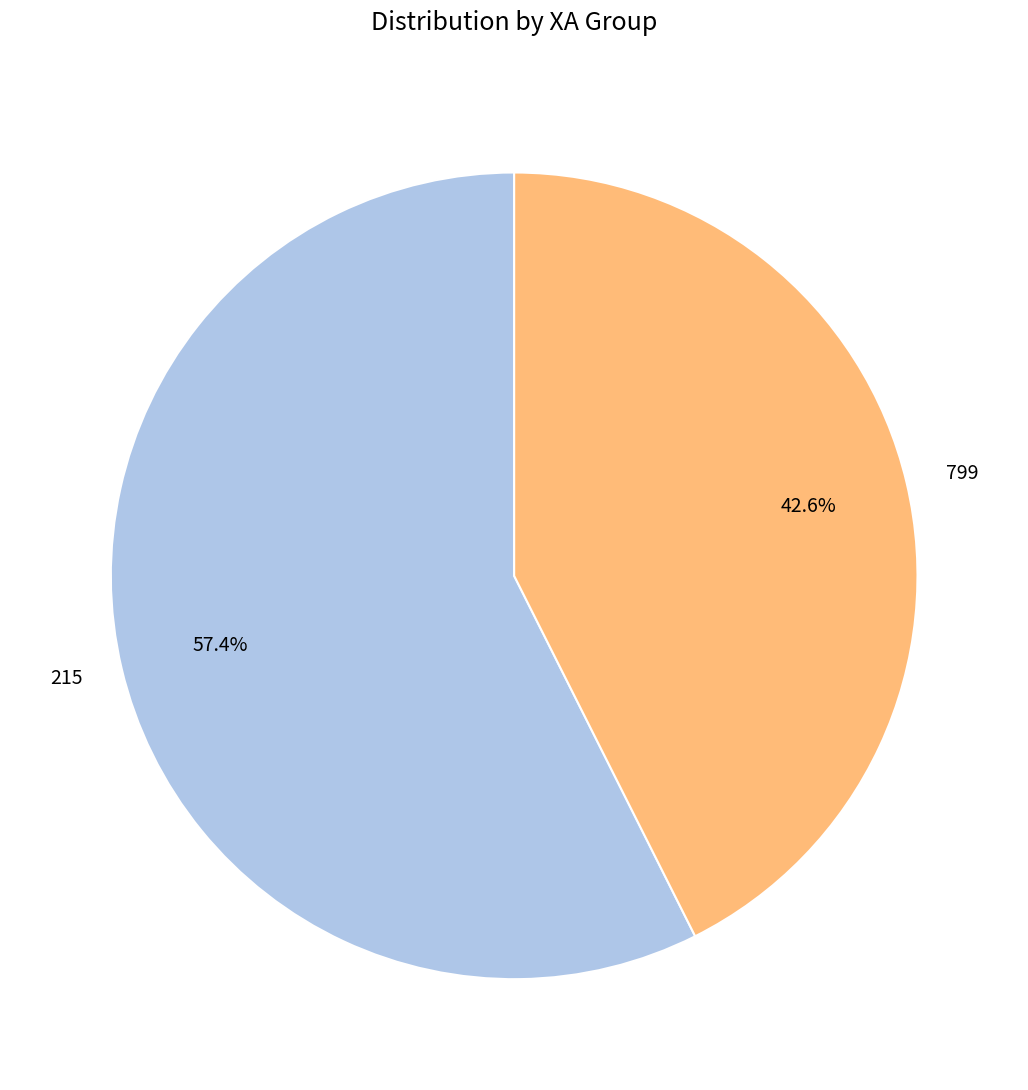

How many slices are in this pie chart?

2